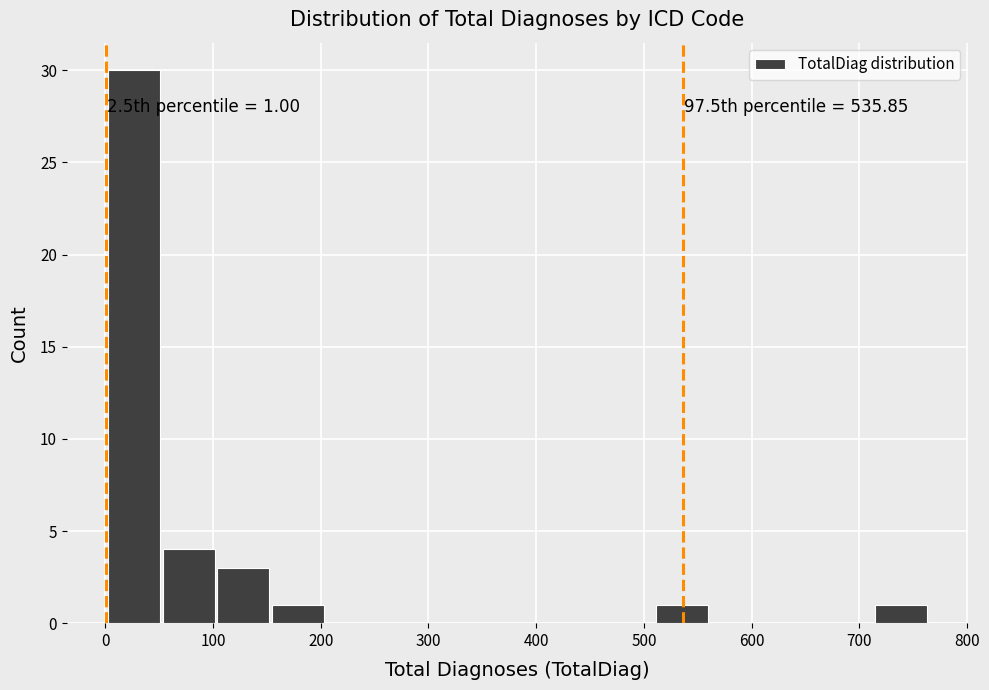

Which range on the x-axis has the tallest bar?

0 to 50